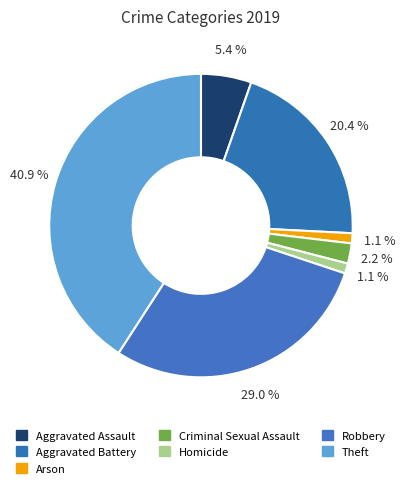

Is there any slice that represents more than half of the pie?

No